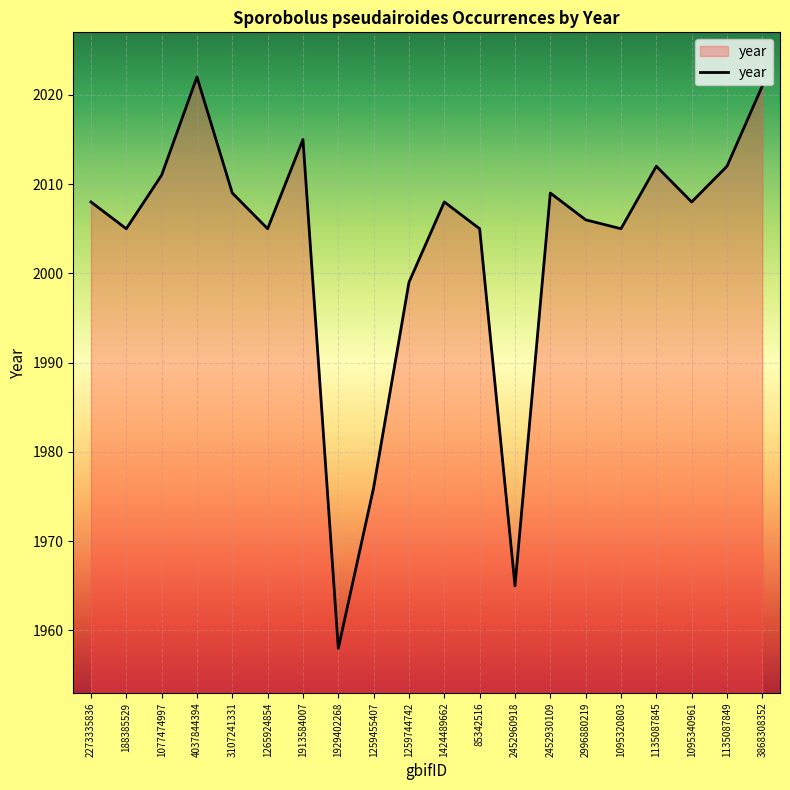

Reading left to right, transcribe all the data shown in this chart.

2273335836=2008	188385529=2005	1077474997=2011	4037844394=2022	3107241331=2009	1265924854=2005	1913584007=2015	1929402268=1958	1259455407=1976	1259744742=1999	1424489662=2008	85342516=2005	2452960918=1965	2452930109=2009	2996880219=2006	1095320803=2005	1135087845=2012	1095340961=2008	1135087849=2012	3868308352=2021